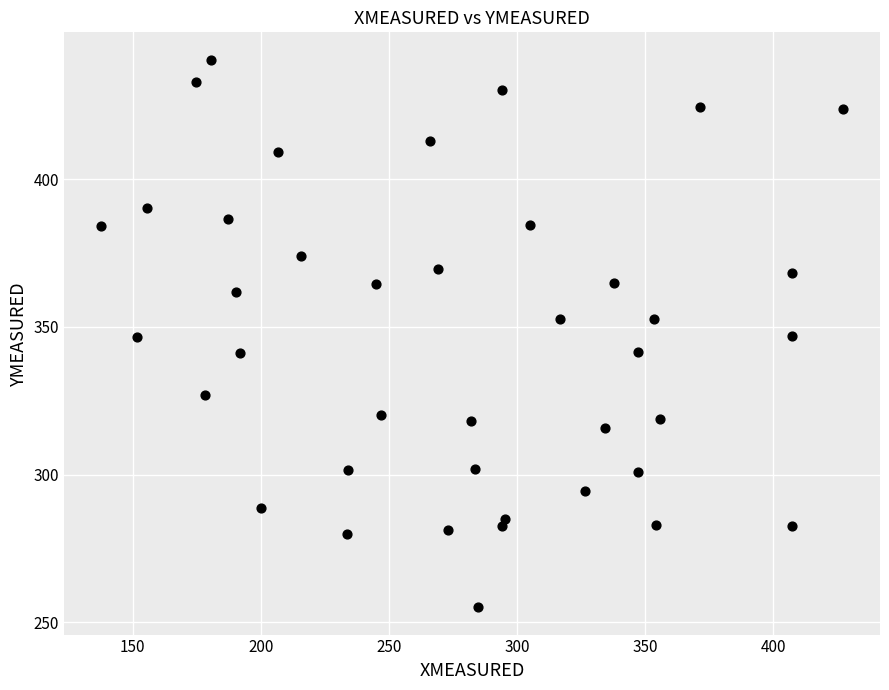

What is the range of X values (max minus min)?

289.5